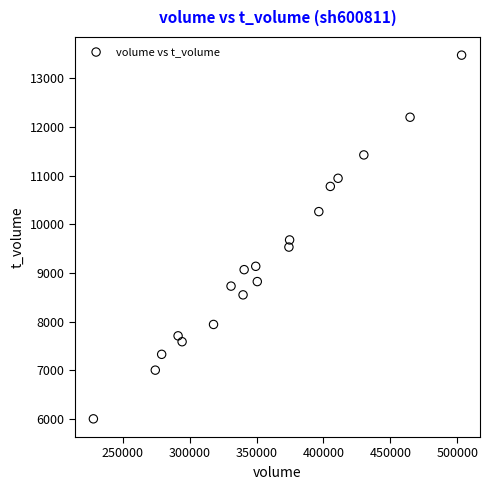

What is the range of Y values (max minus min)?

7475